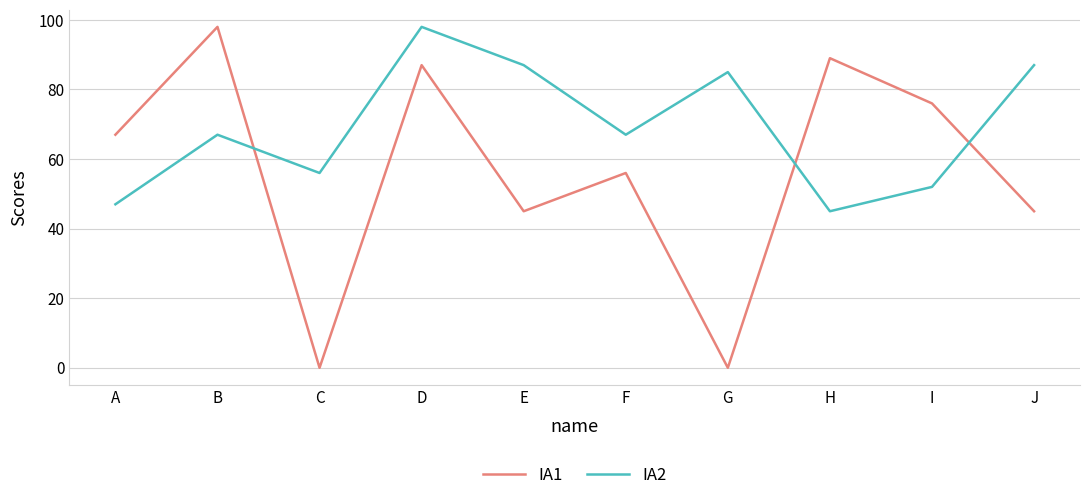

Where is the first local maximum for IA2?

B